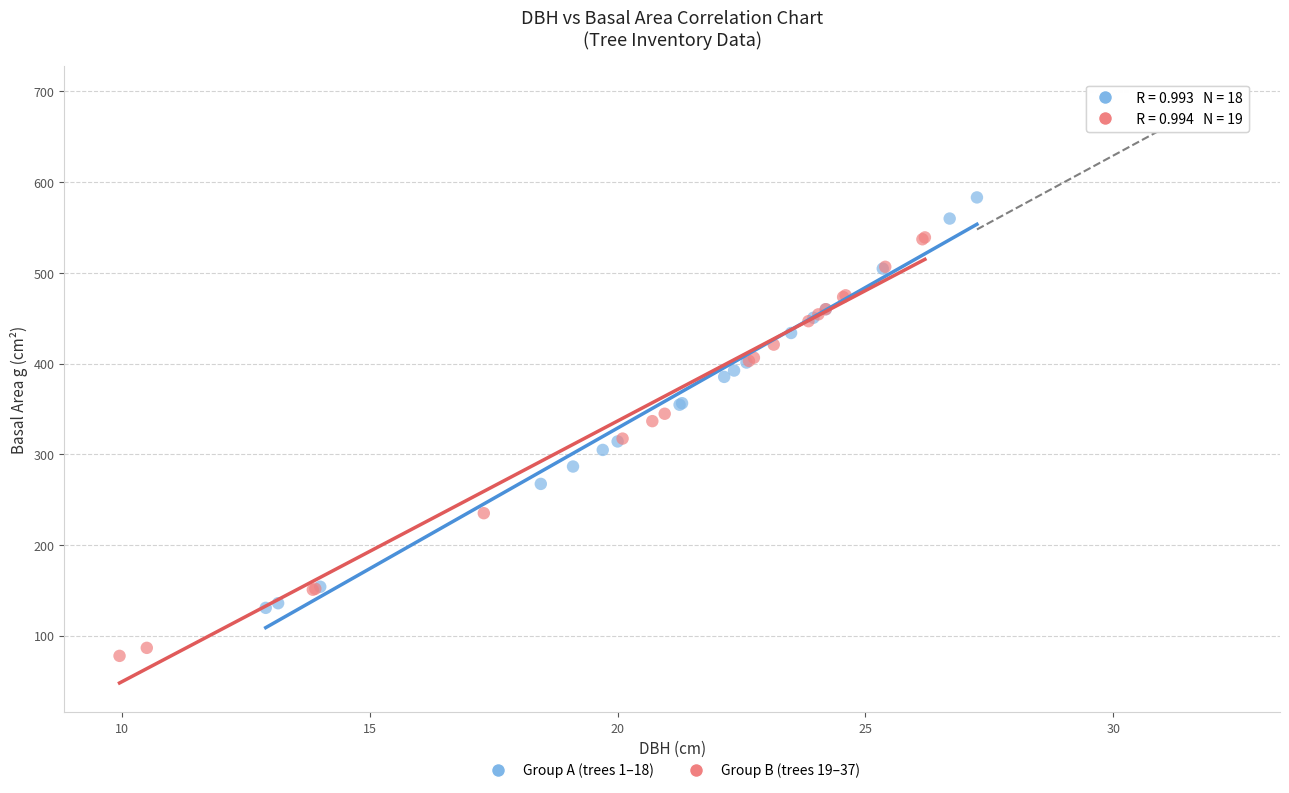

Which series reaches the minimum Y coordinate?

Group B (trees 19–37)